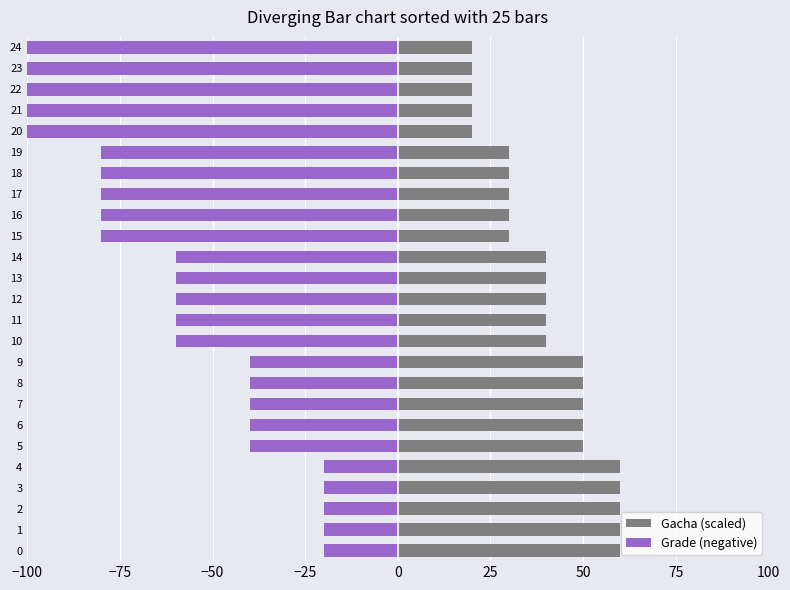

How many bars are there in each group?

2